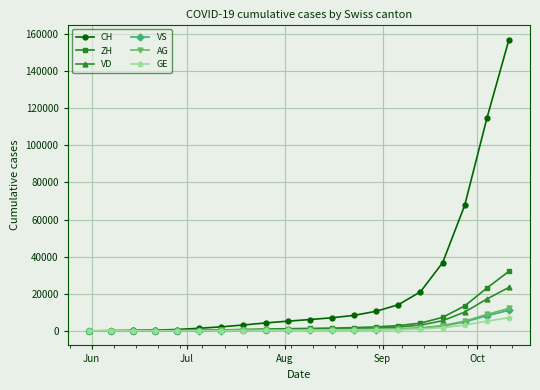

What is the highest value of the VS series?

11104